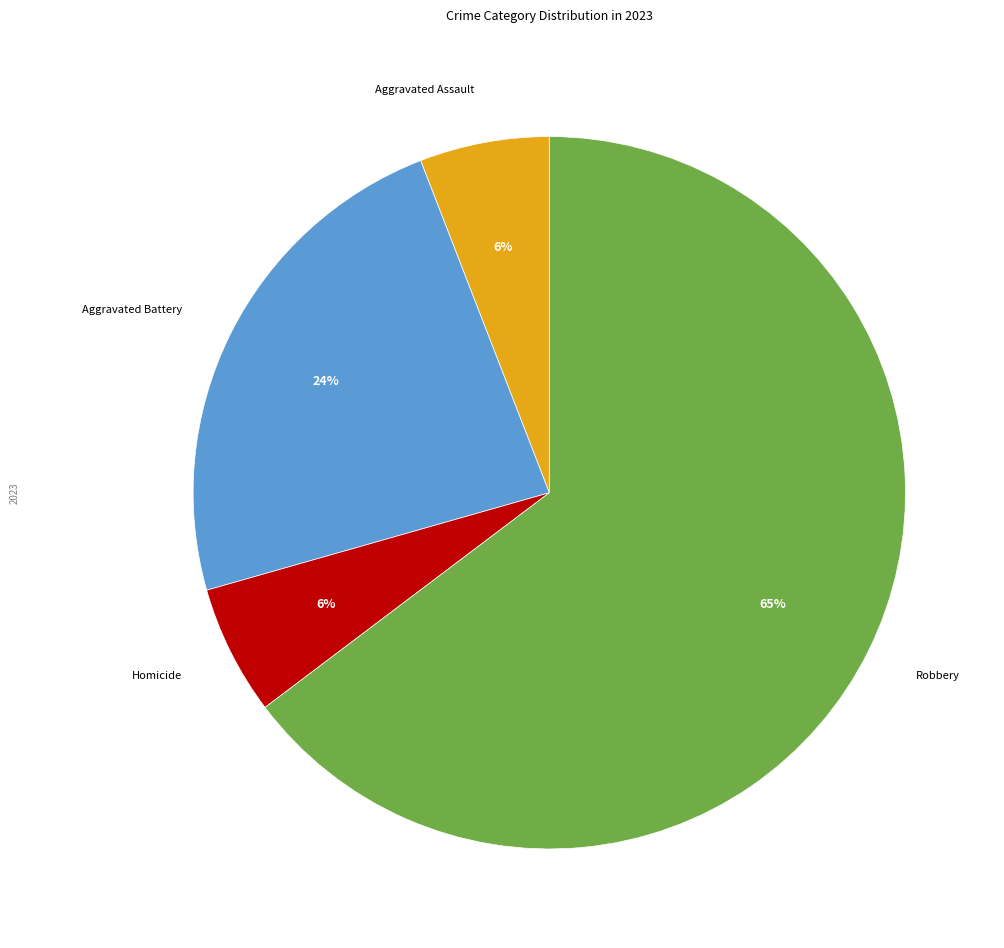

Is there any slice that represents more than half of the pie?

Yes